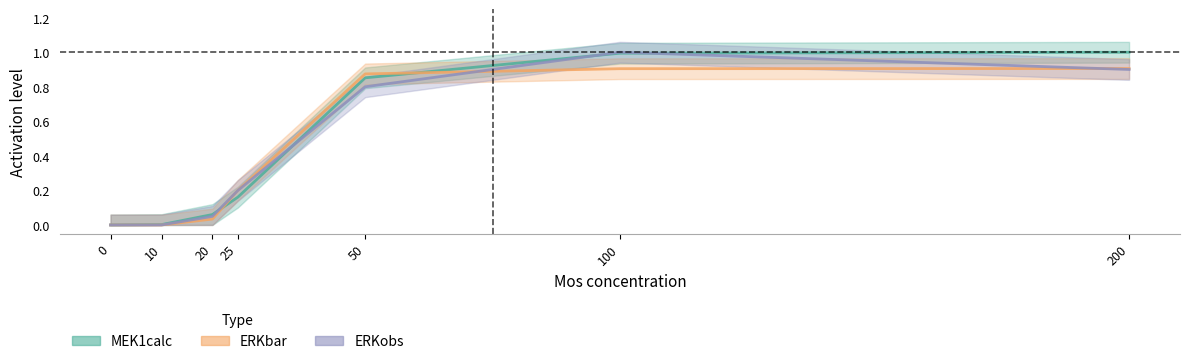

The ERKobs series shows 0.4 at 200. True or false?

False